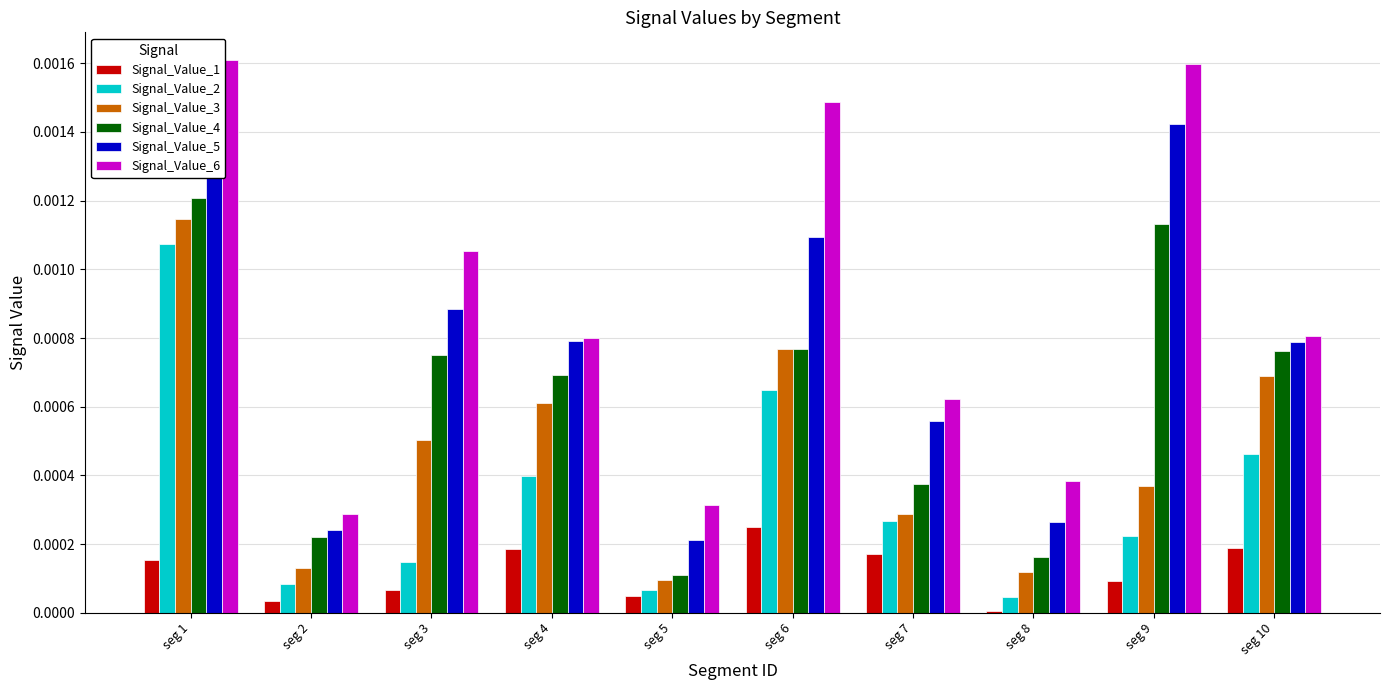

The Signal_Value_3 series shows 0.0 at seg 2. True or false?

False